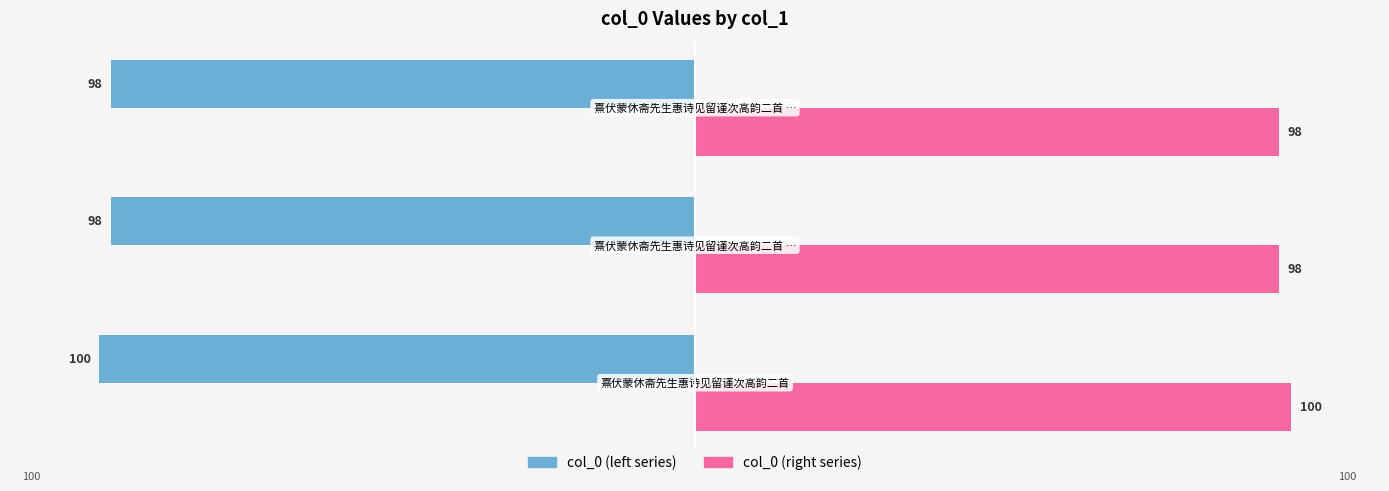

What is the smallest value displayed?

-100.0